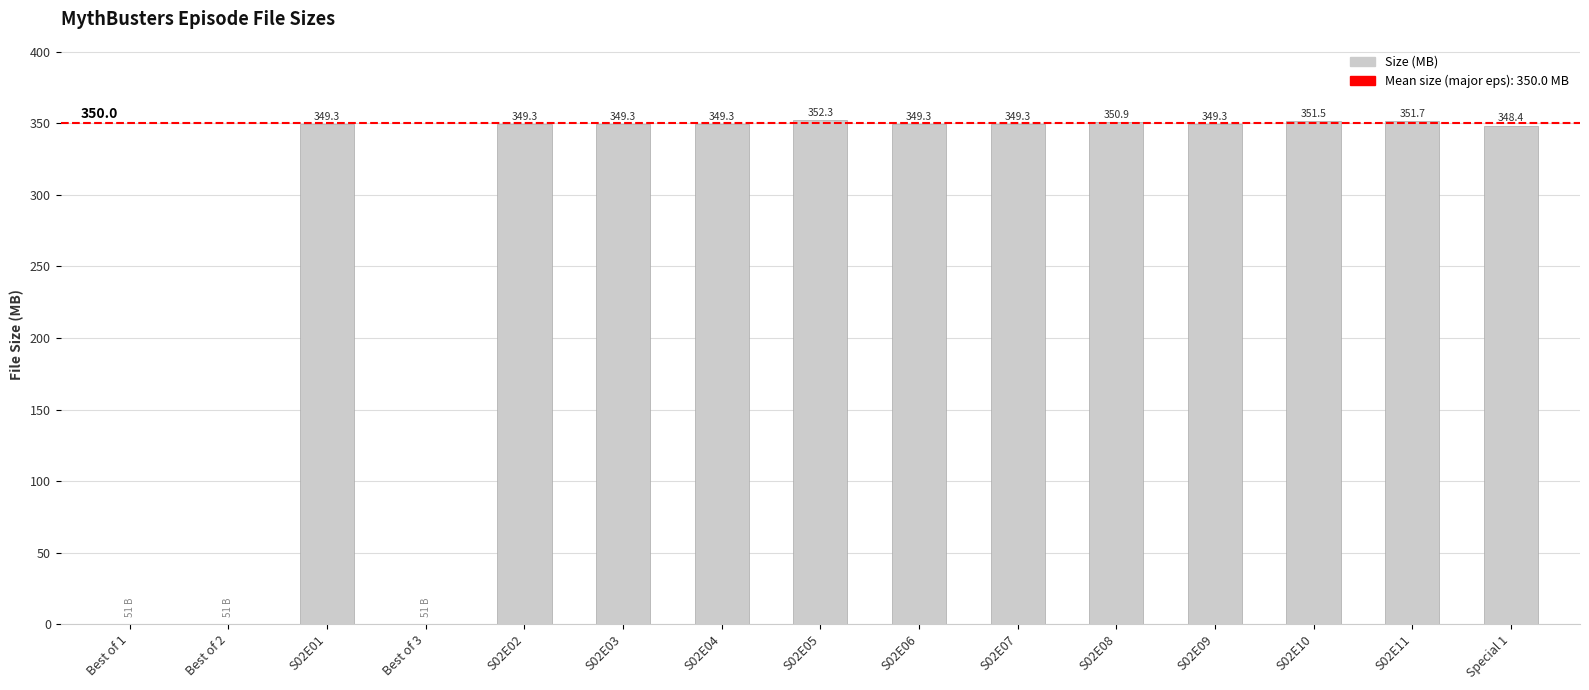

Between S02E08 and S02E06, which is larger?

S02E08